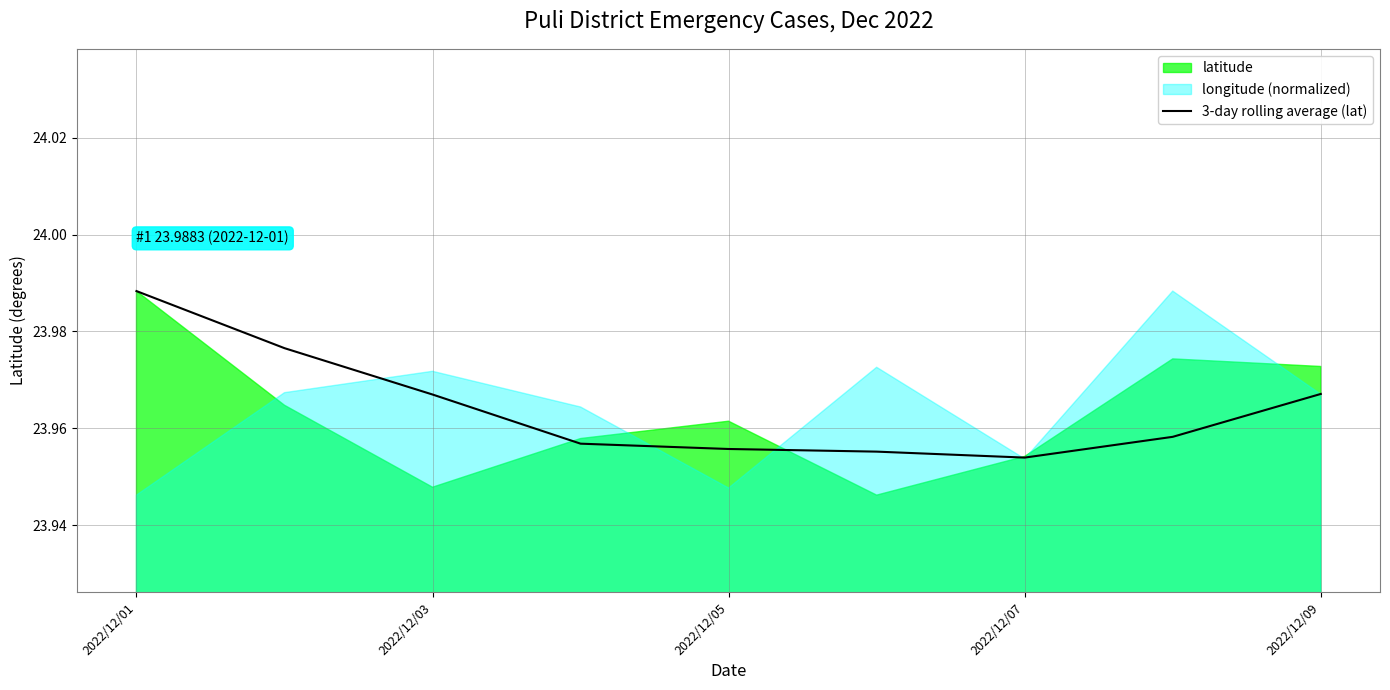

At which label does 3-day rolling average (lat) reach its peak?

2022/12/01